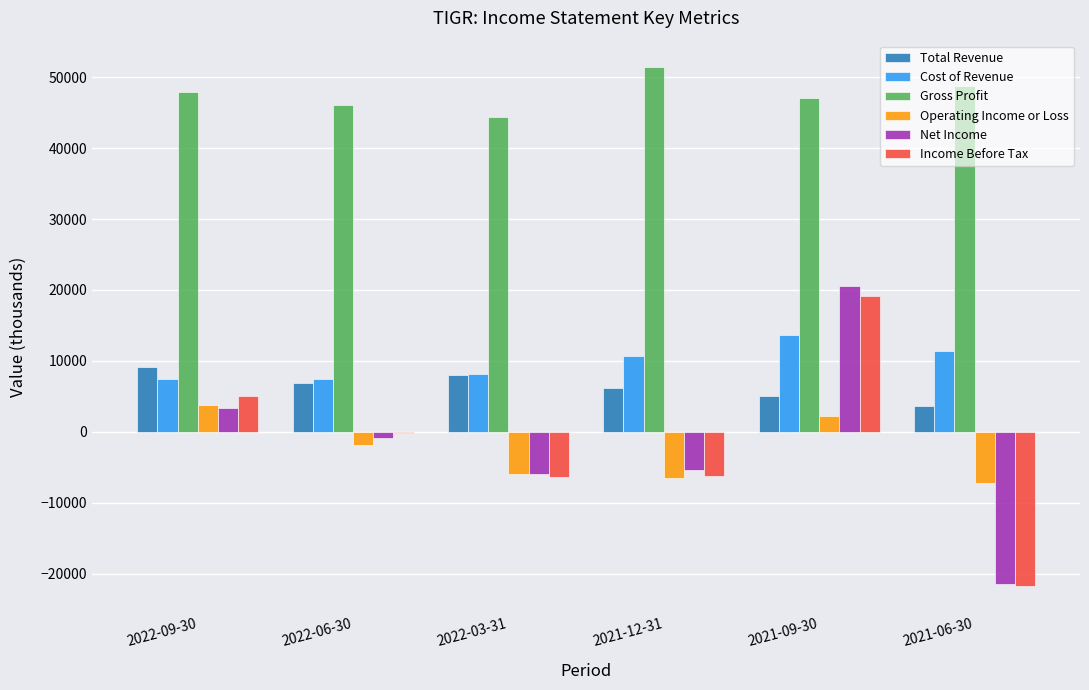

Which series has the largest range (max minus min)?

Net Income